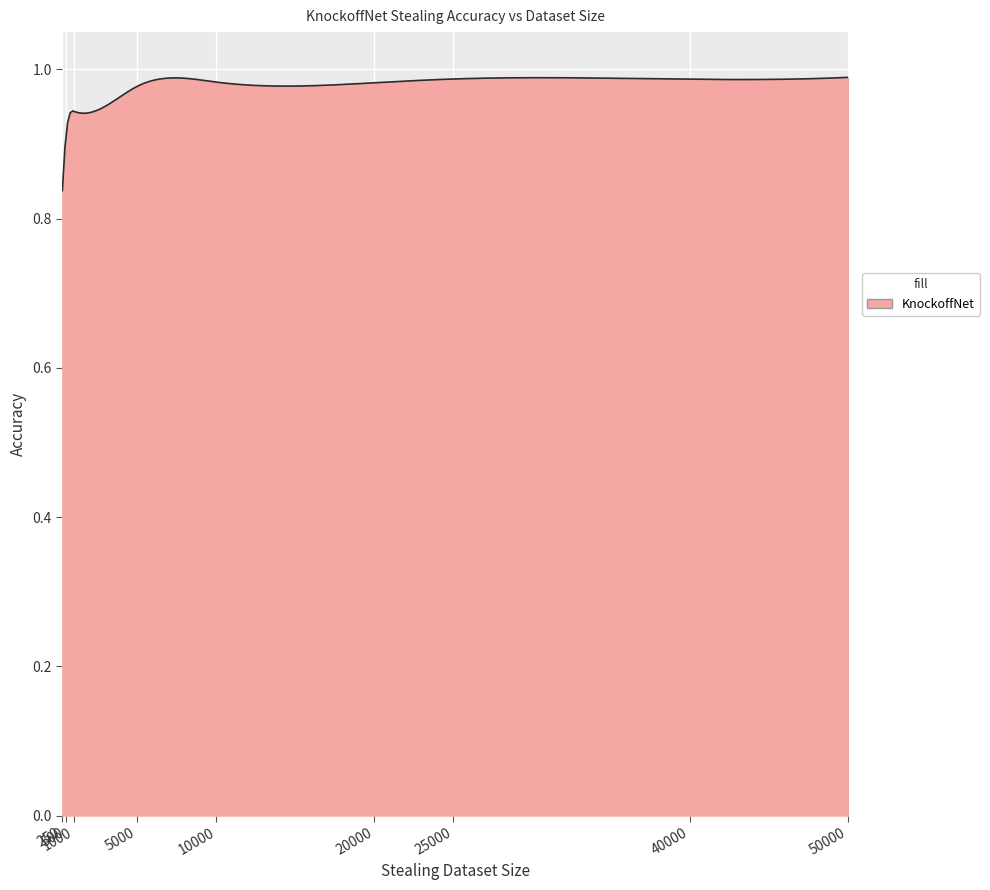

How many points are higher than both their immediate neighbors (excluding endpoints)?

2